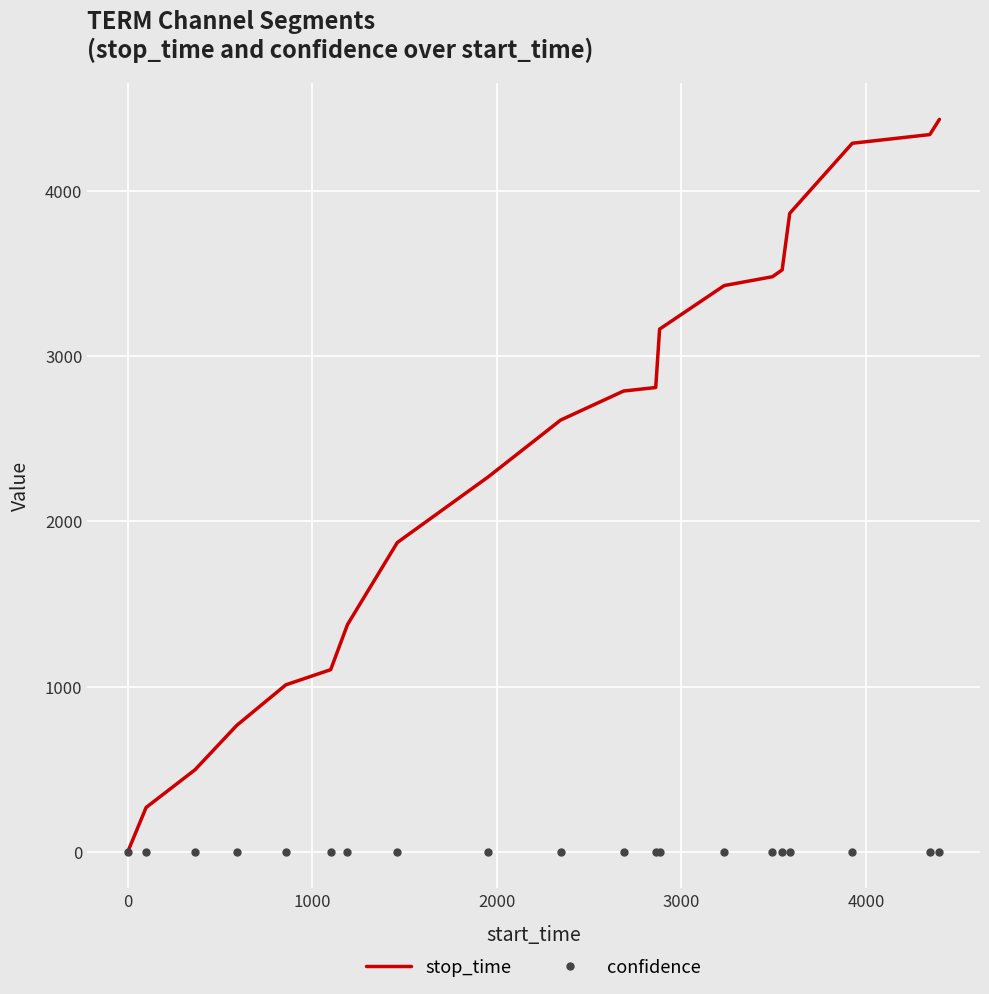

Which series has the largest total across all categories?

stop_time